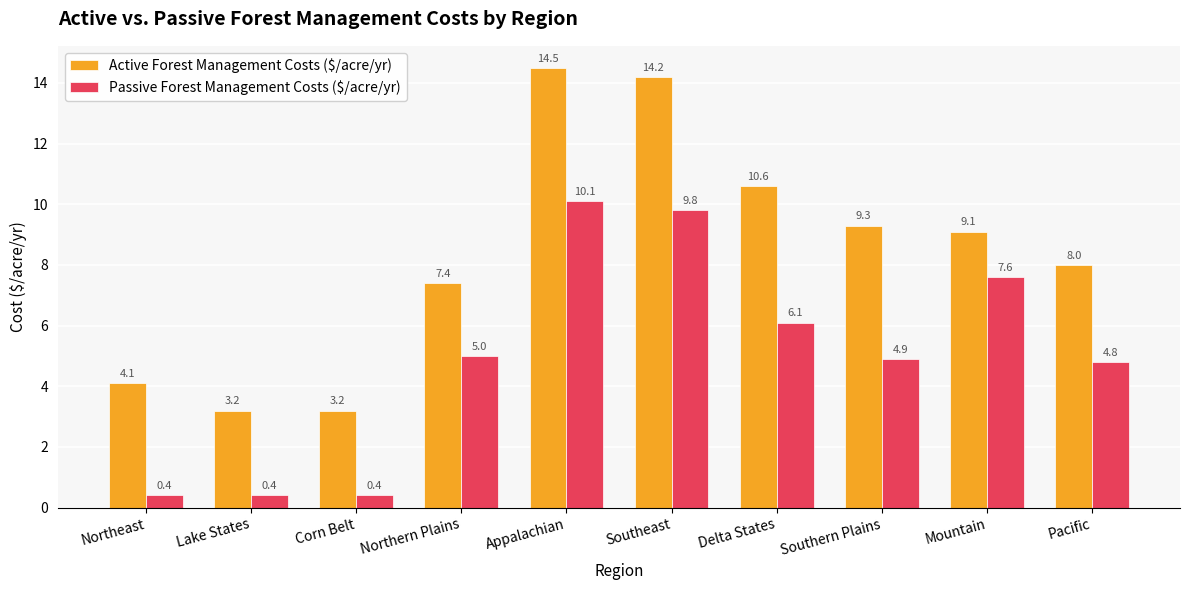

Is the value of Active Forest Management Costs ($/acre/yr) at Southeast greater than the value of Passive Forest Management Costs ($/acre/yr) at Appalachian?

Yes